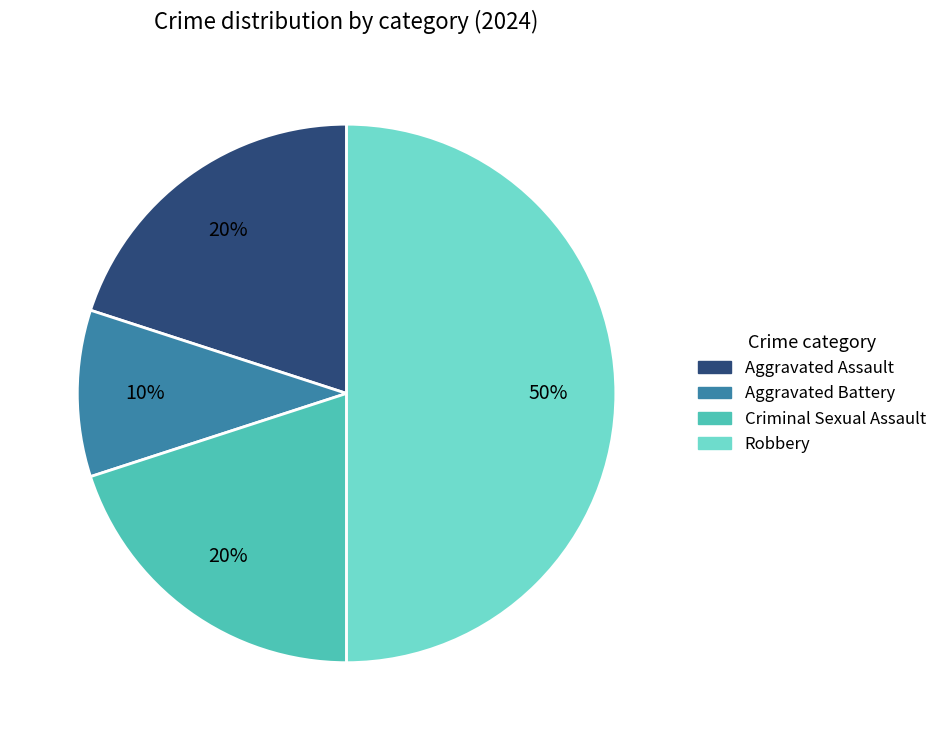

Do Robbery and Criminal Sexual Assault together represent more than half of the pie?

Yes